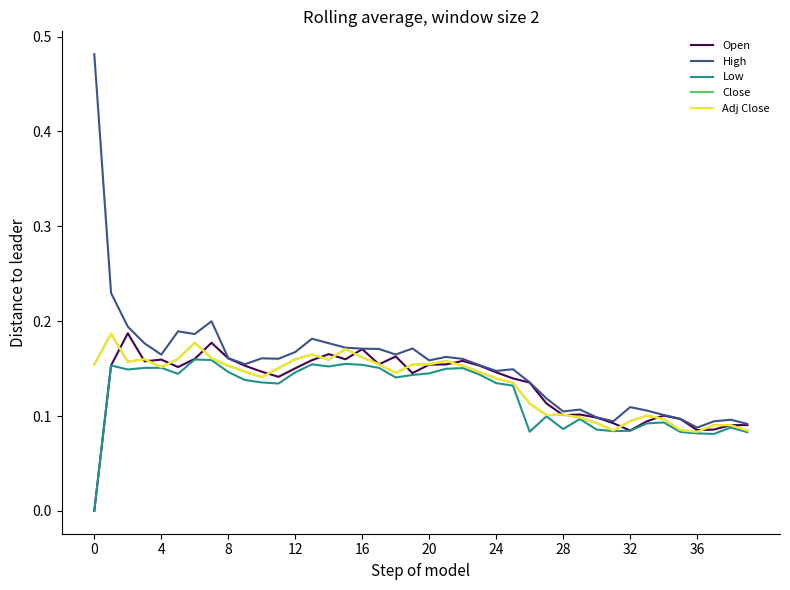

Which series has the largest total across all categories?

High